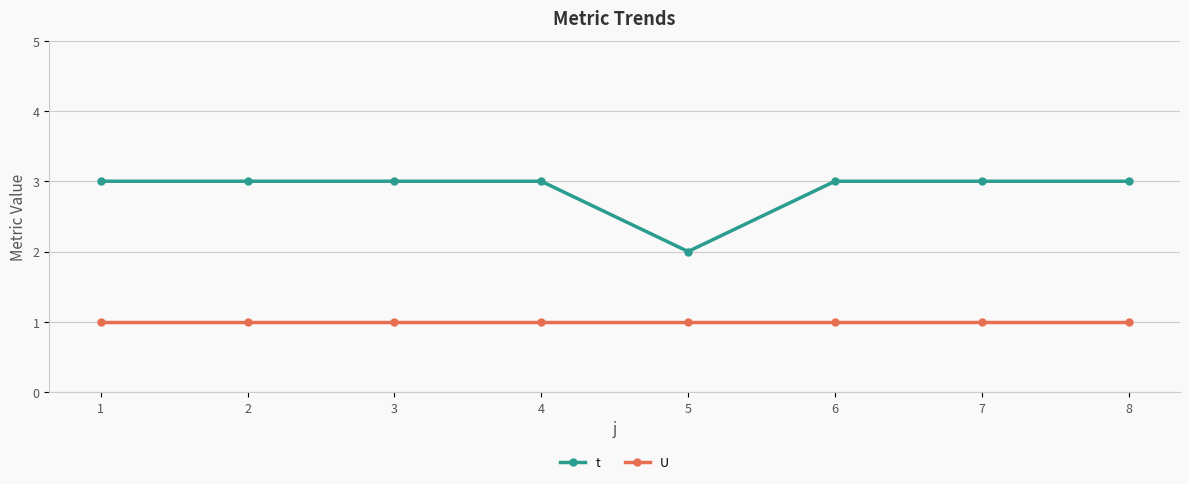

True or false: U has a value of 1 at 6.

True